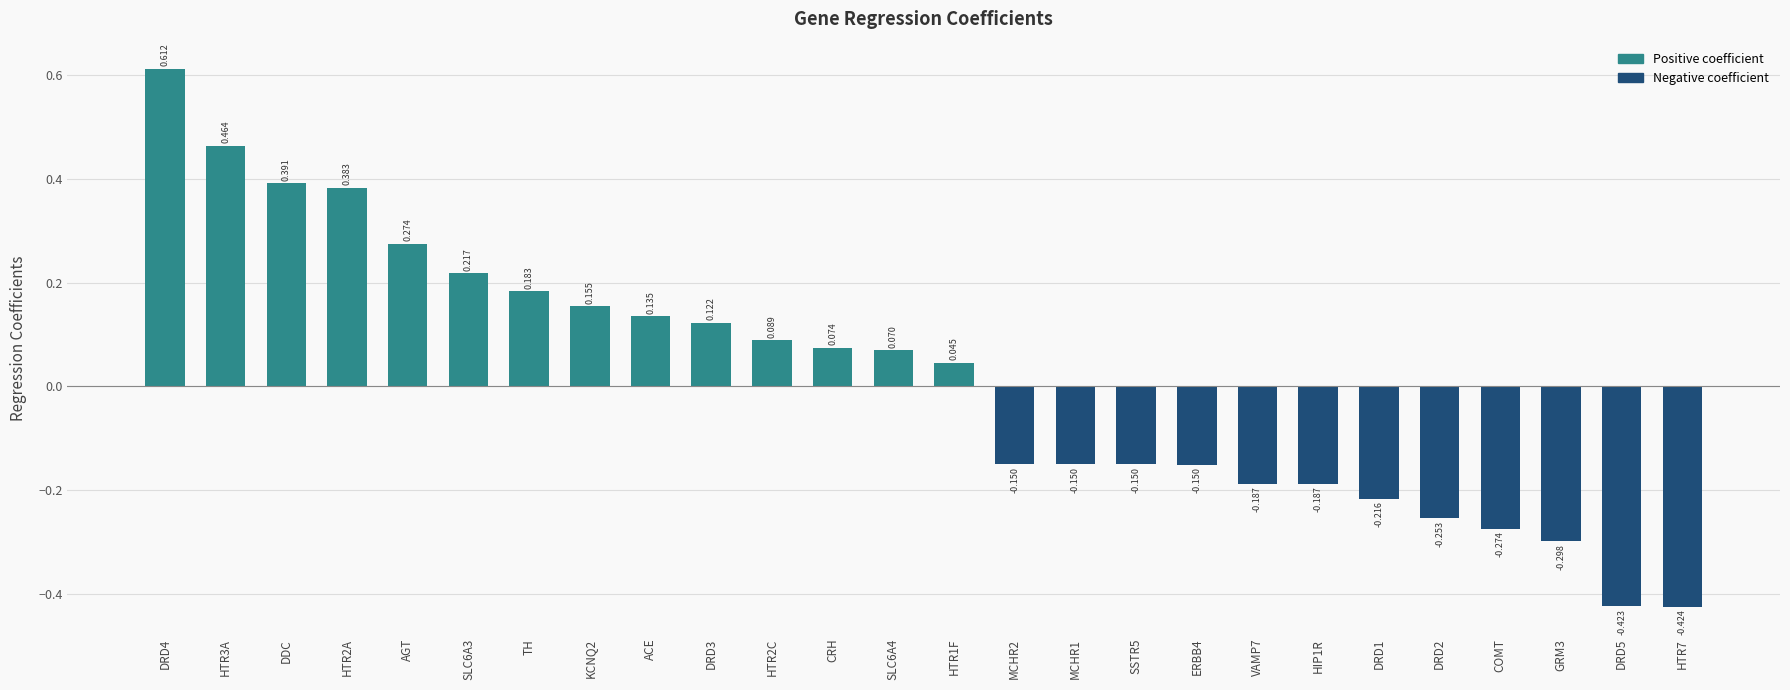

What is the difference between the second highest and minimum values?

0.9